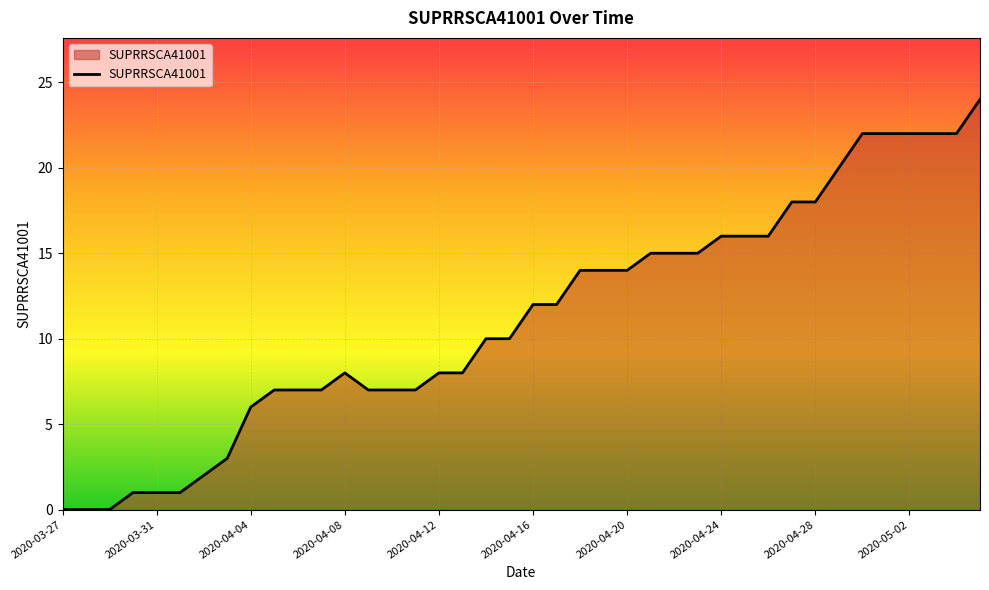

What is the greatest value displayed?

24